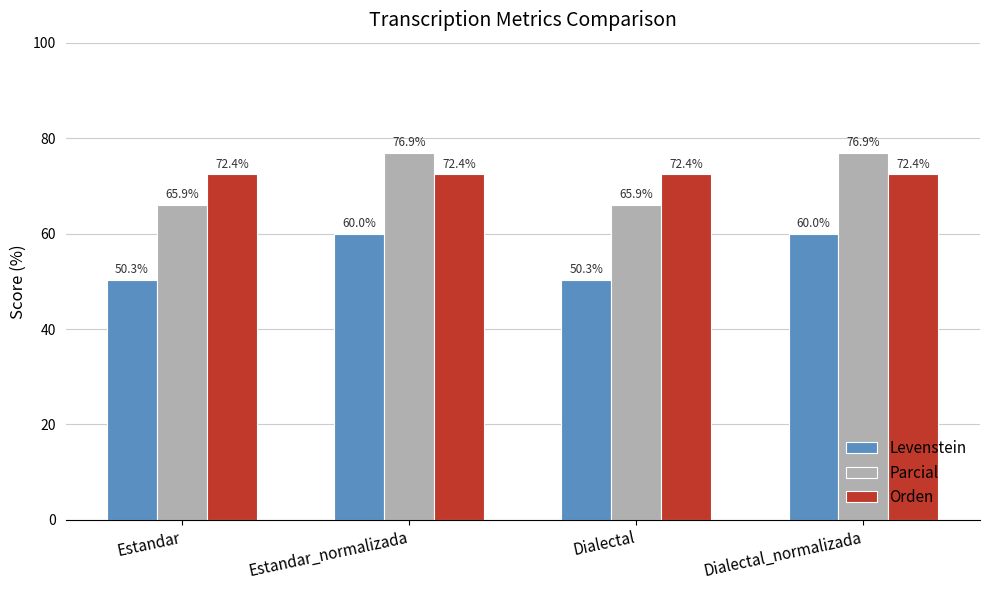

Which series changed the most between Dialectal and Dialectal_normalizada?

Parcial